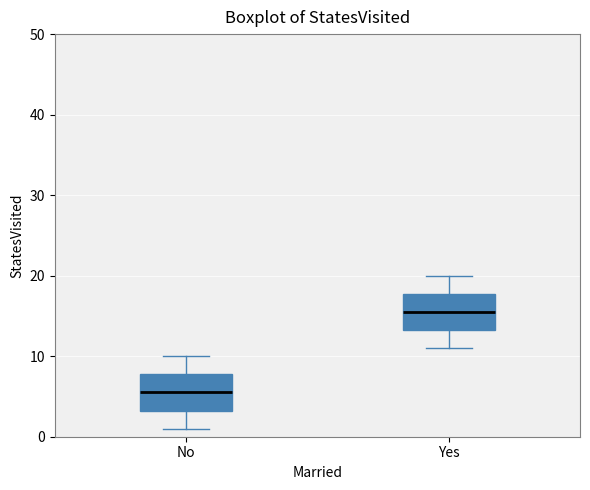

Where does the lower whisker of the box for No end on the y-axis? The values are not printed on the chart, so give them approximately, as read against the axis.

1